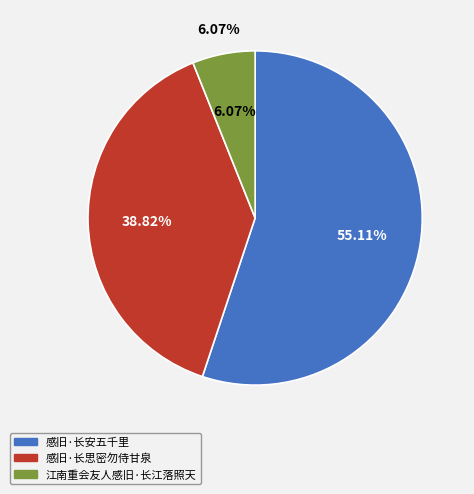

Rank the categories by value from lowest to highest.

江南重会友人感旧·长江落照天, 感旧·长思密勿侍甘泉, 感旧·长安五千里